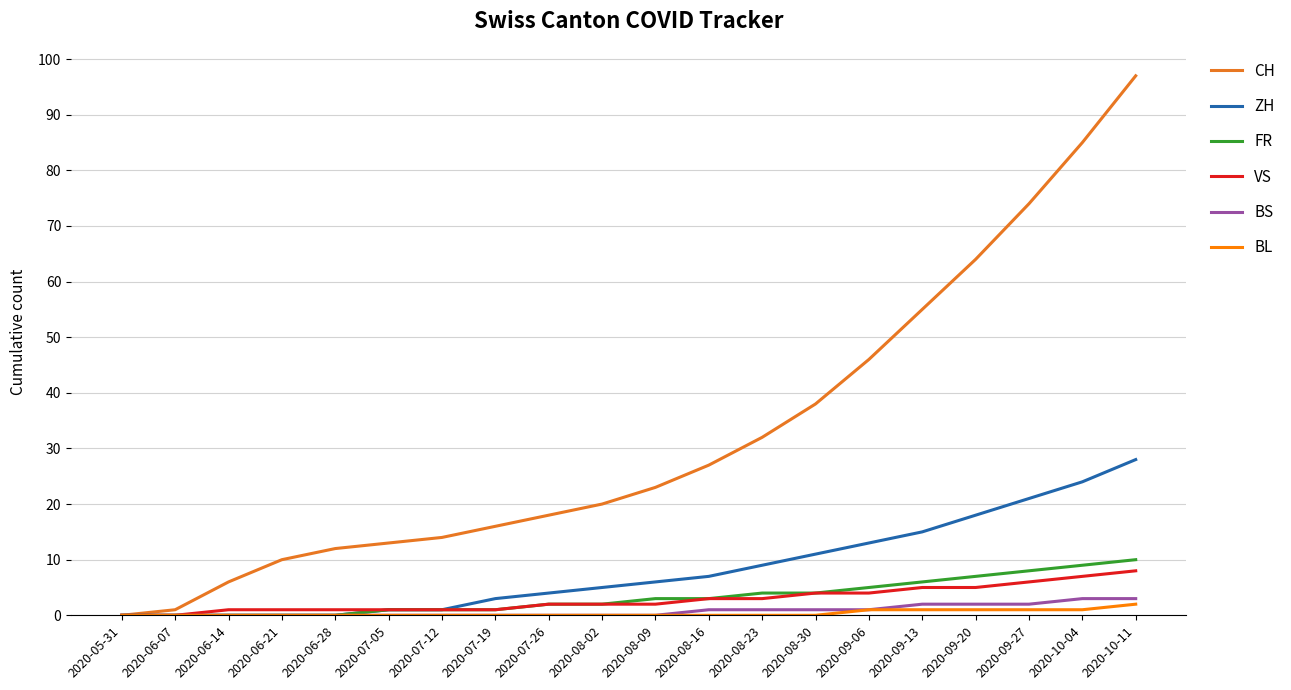

Which series has the widest spread of values?

CH